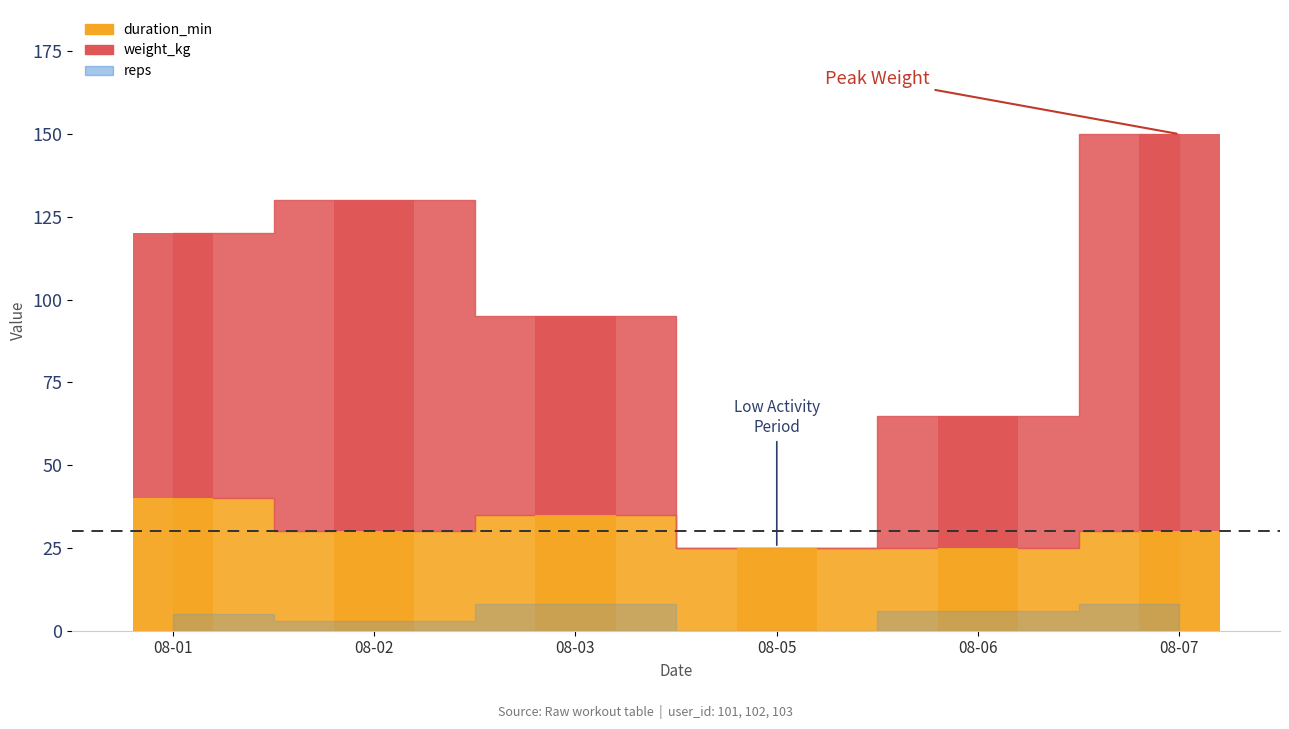

Is the value of reps at 2025-08-02 greater than the value of duration_min at 2025-08-02?

No